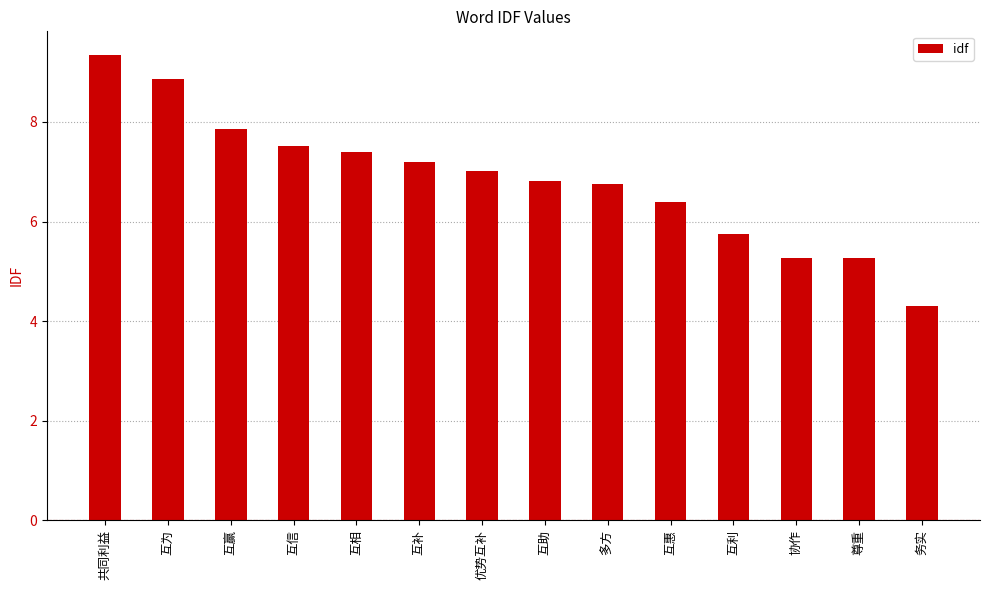

How many values exceed 7?

7